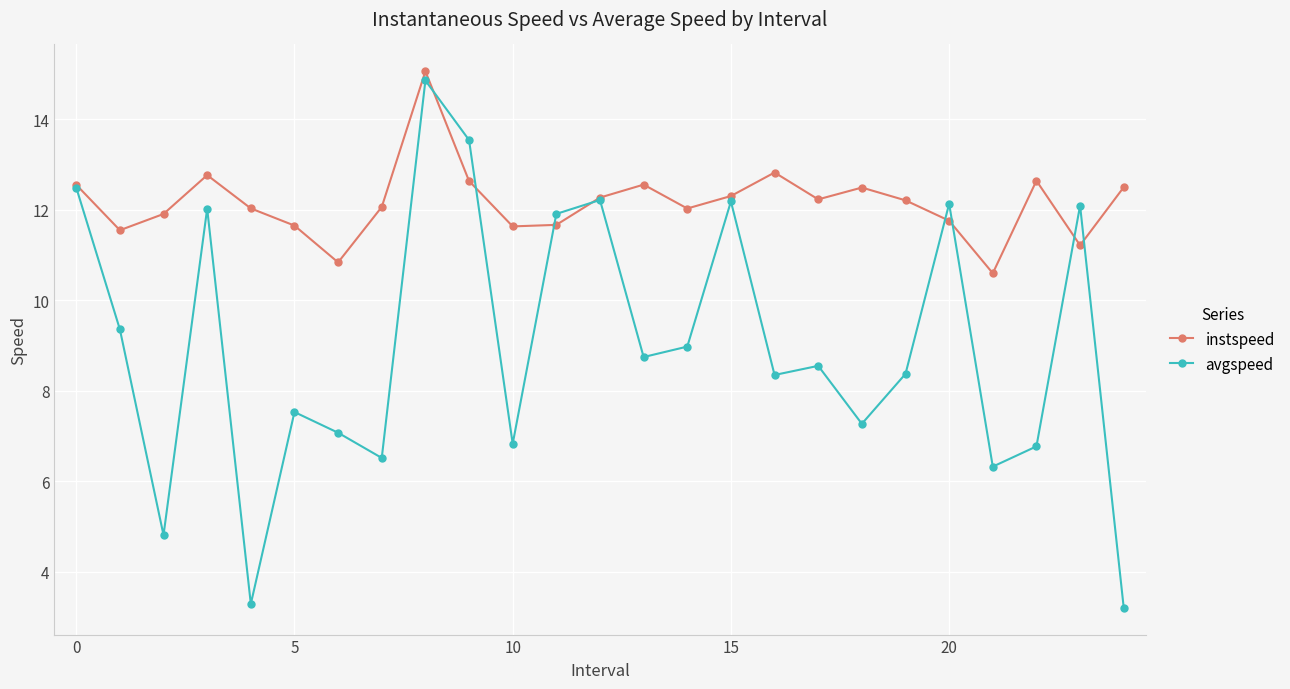

How many lines are shown in the chart?

2